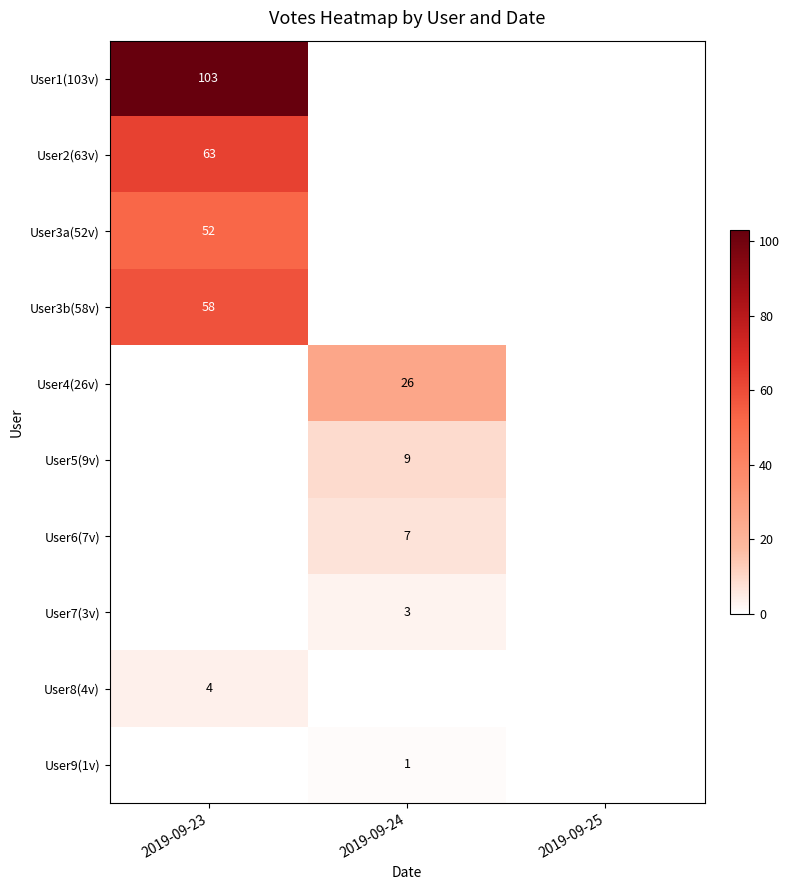

The User3b(58v) series shows 58 at 2019-09-23. True or false?

True